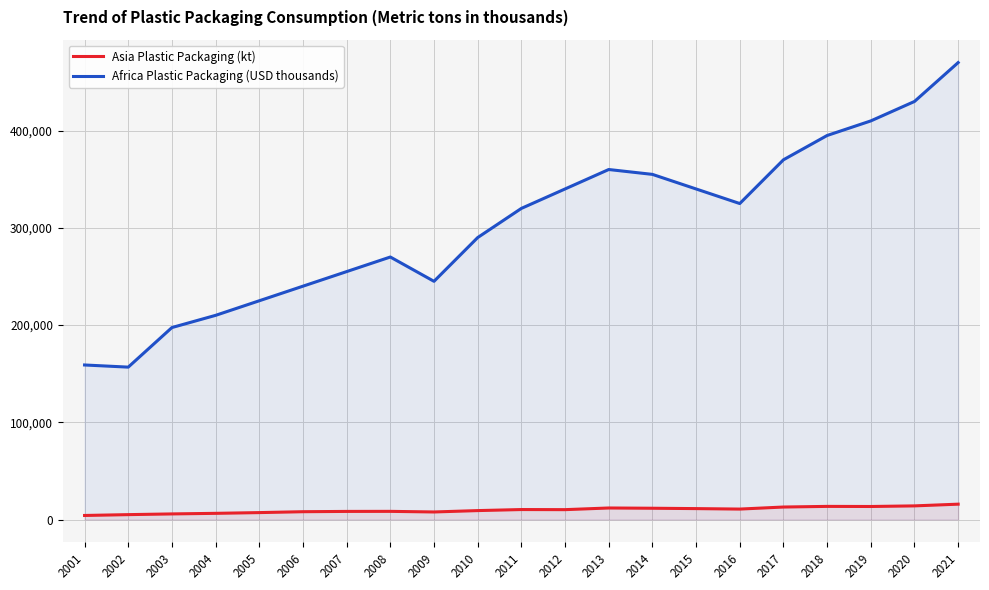

How many data points in Asia Plastic Packaging (kt) are above 10132?

10